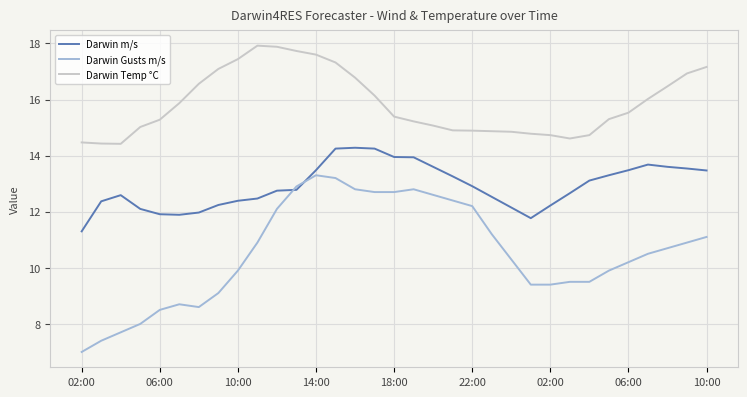

Which series has the largest total across all categories?

Darwin Temp °C